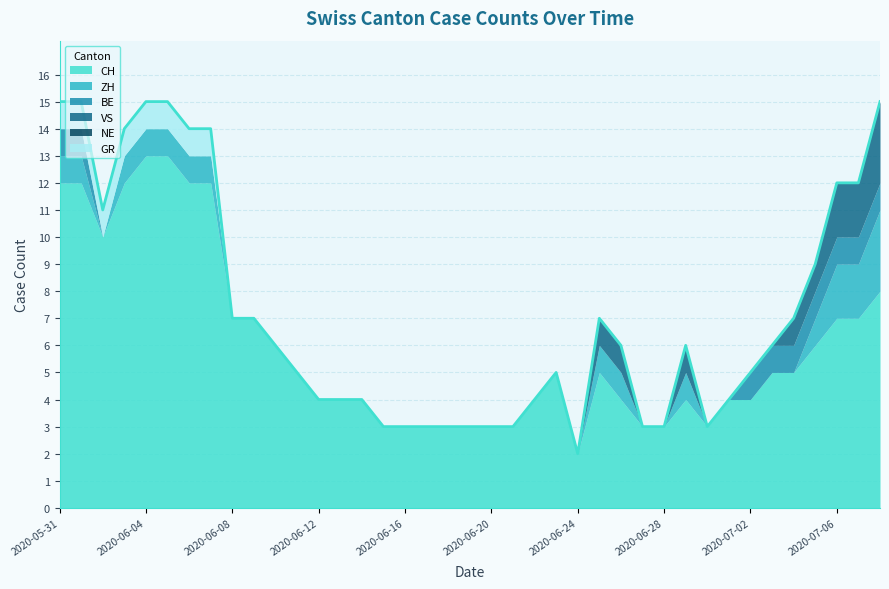

Does the chart display data point markers on the line(s)?

No